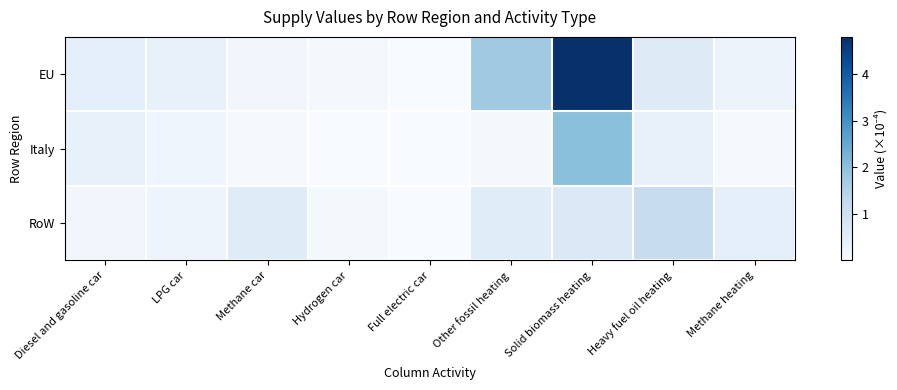

Reading left to right, list all the values displayed in this chart.

EU: Diesel and gasoline car=0.4	LPG car=0.4	Methane car=0.2	Hydrogen car=0.1	Full electric car=0.0	Other fossil heating=1.8	Solid biomass heating=4.8	Heavy fuel oil heating=0.6	Methane heating=0.3
Italy: Diesel and gasoline car=0.4	LPG car=0.2	Methane car=0.0	Hydrogen car=0.0	Full electric car=0.0	Other fossil heating=0.1	Solid biomass heating=2.0	Heavy fuel oil heating=0.4	Methane heating=0.1
RoW: Diesel and gasoline car=0.2	LPG car=0.2	Methane car=0.6	Hydrogen car=0.1	Full electric car=0.0	Other fossil heating=0.6	Solid biomass heating=0.7	Heavy fuel oil heating=1.1	Methane heating=0.4